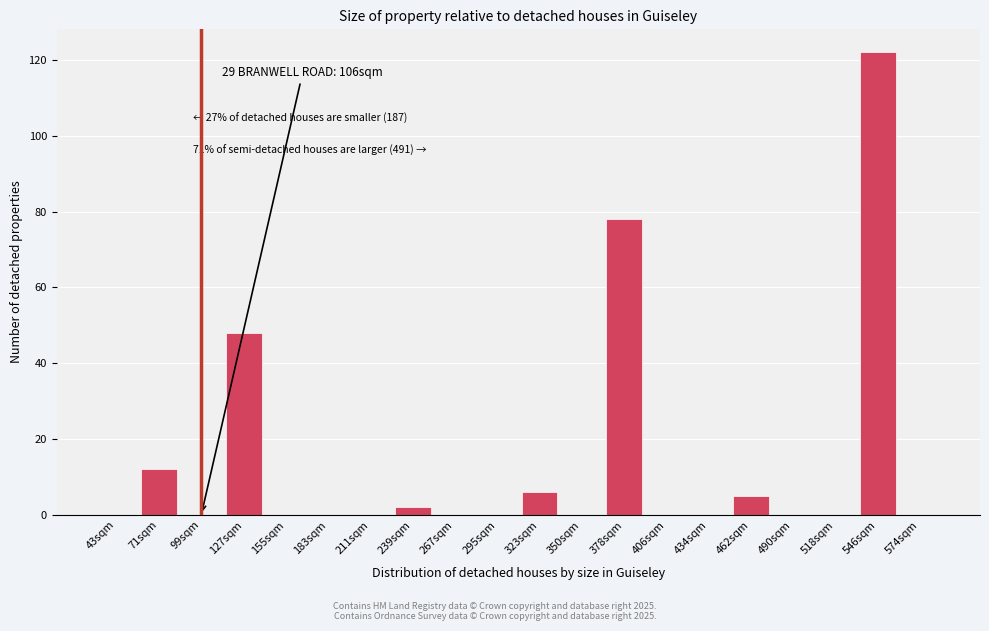

Reading left to right, transcribe all the data shown in this chart.

43sqm=0	71sqm=12	99sqm=0	127sqm=48	155sqm=0	183sqm=0	211sqm=0	239sqm=2	267sqm=0	295sqm=0	323sqm=6	350sqm=0	378sqm=78	406sqm=0	434sqm=0	462sqm=5	490sqm=0	518sqm=0	546sqm=122	574sqm=0